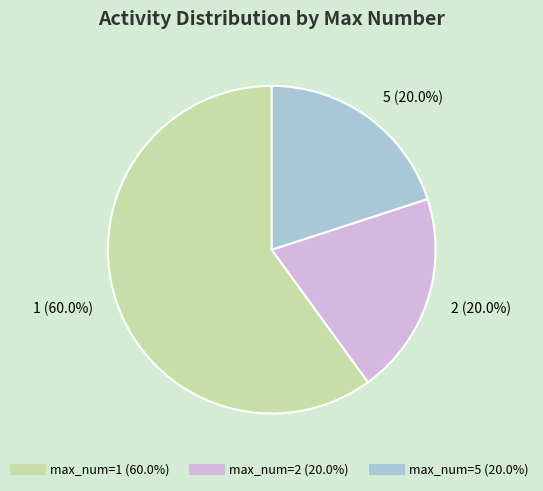

Is there any slice that represents more than half of the pie?

Yes